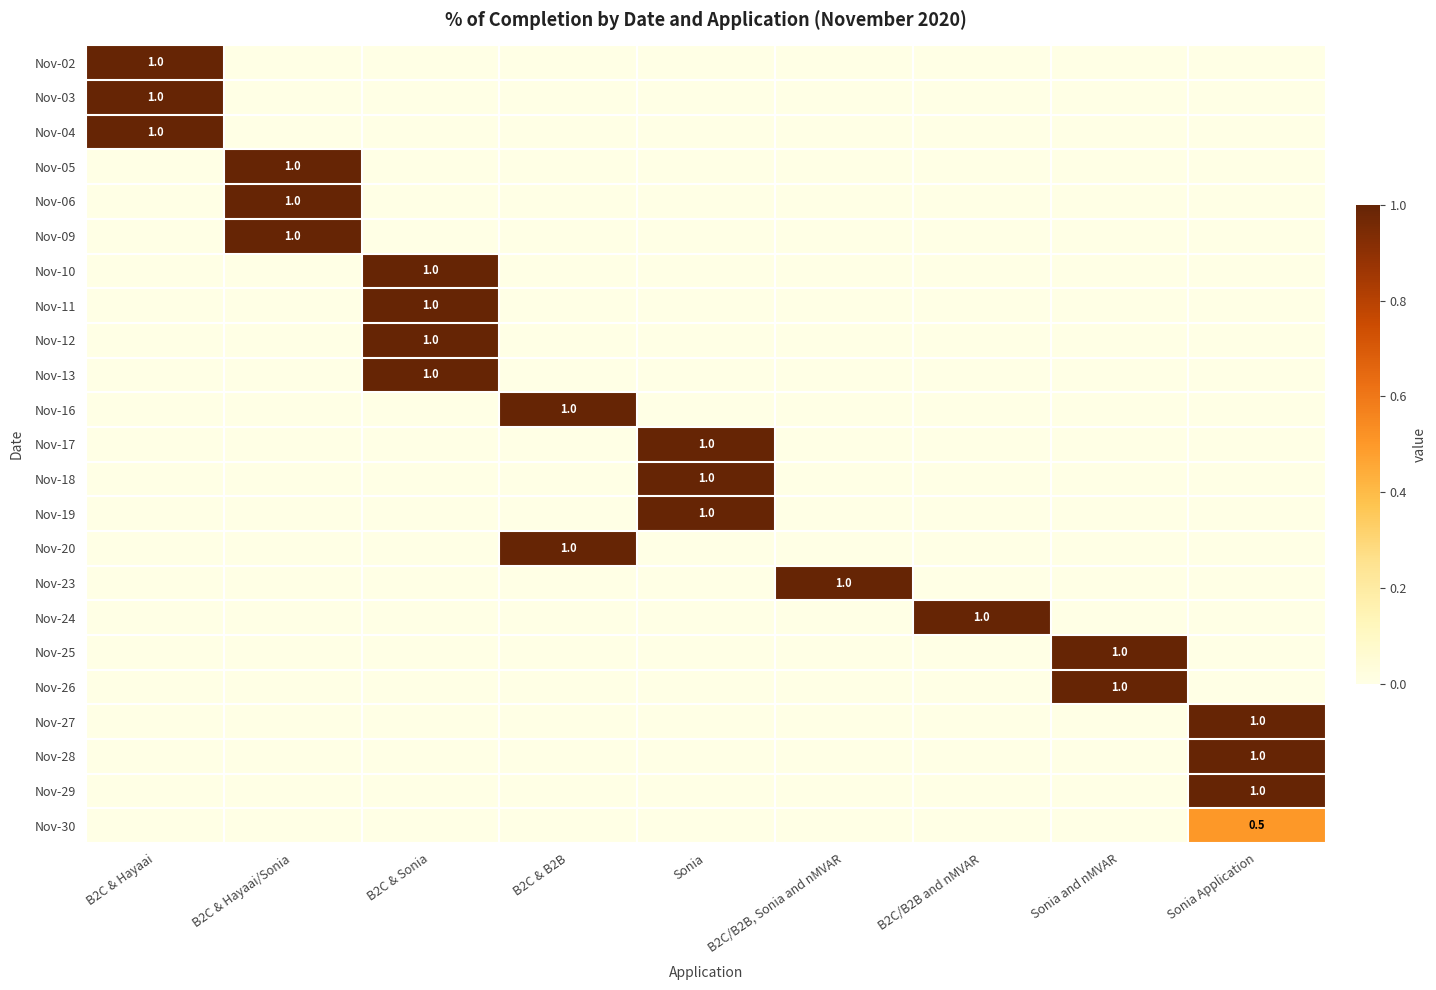

Count the Nov-29 values in the range 0 to 1.

9